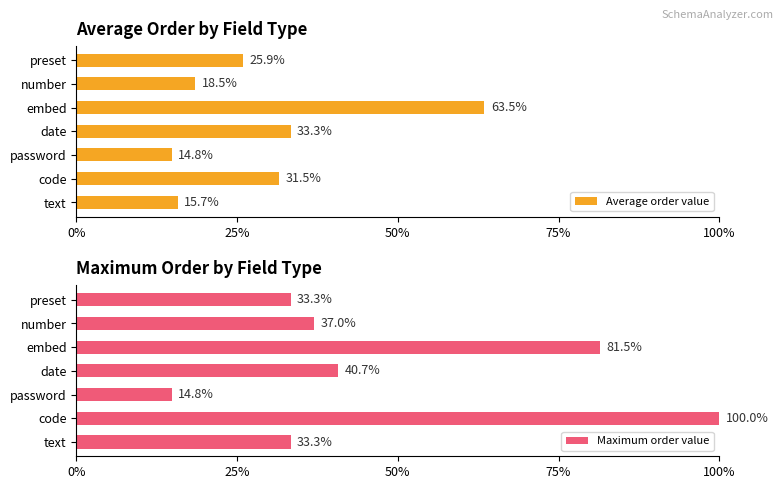

True or false: Average order value has a value of 15.7 at text.

True